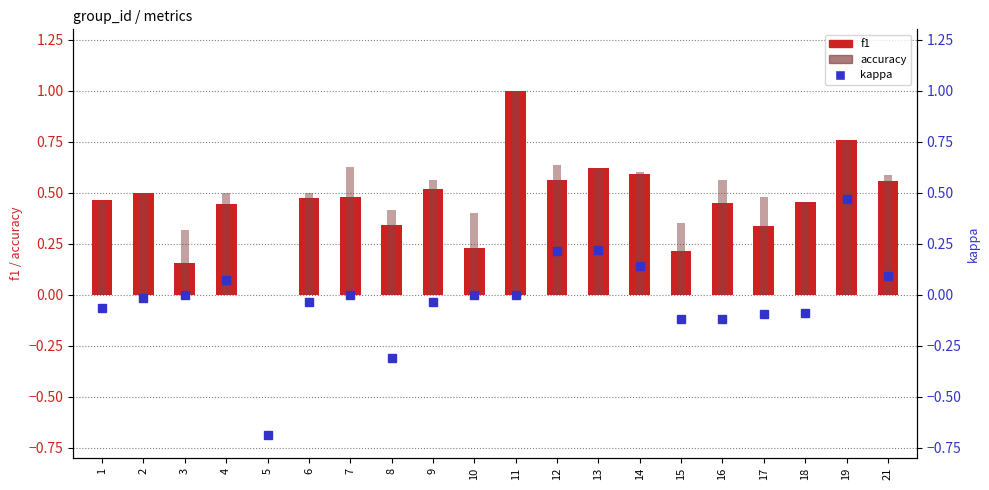

At which label does kappa reach its peak?

19